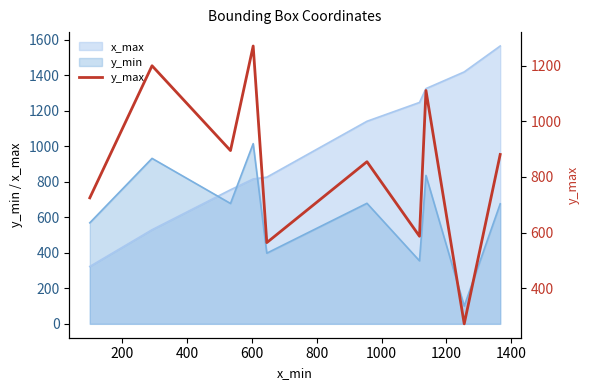

How many interior local valleys (lower than both neighbors) does the data have?

4